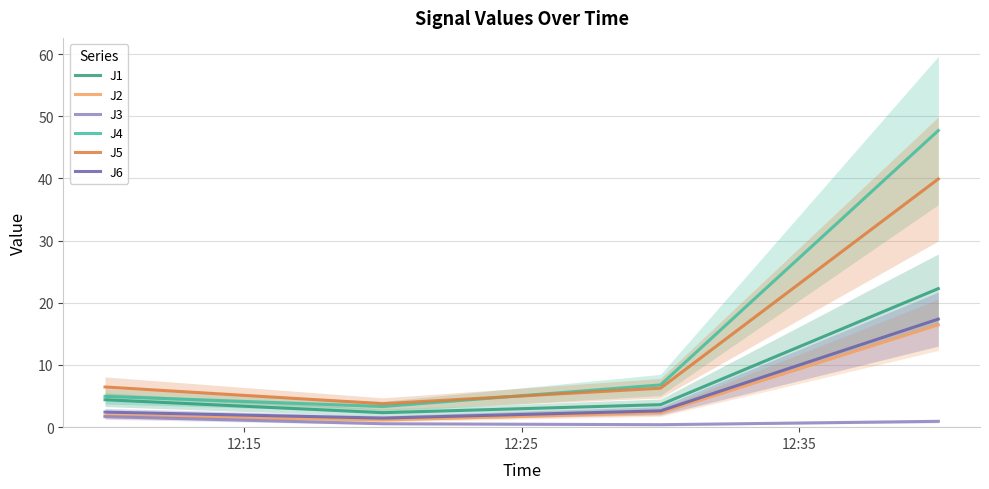

True or false: J6 and J4 intersect in this chart.

False